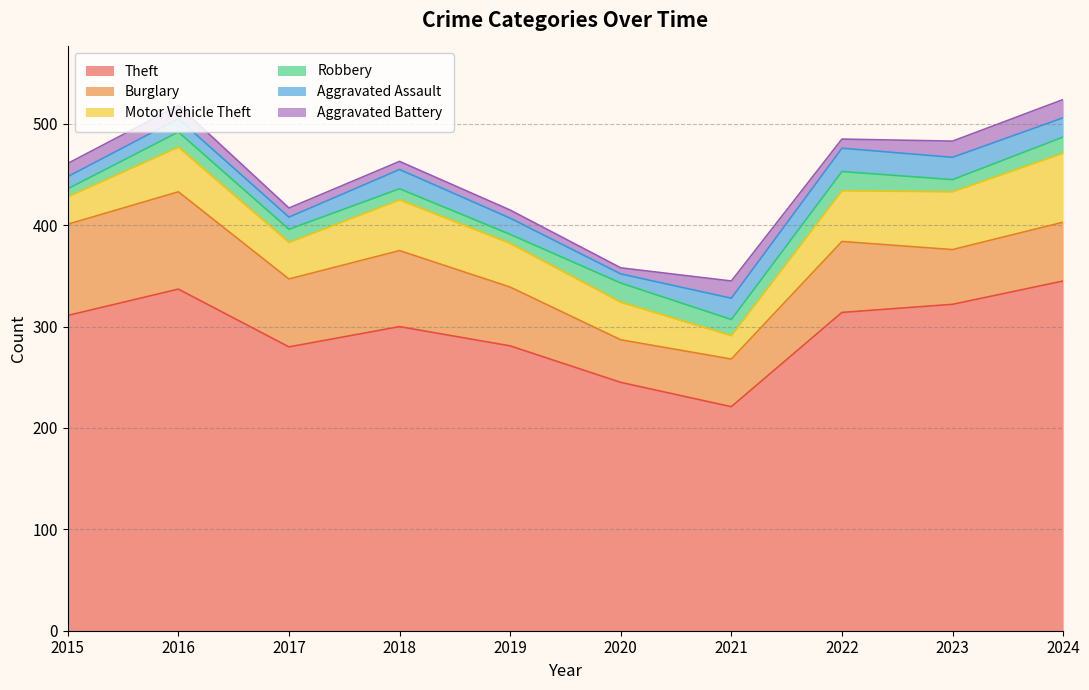

What is the value of the Theft point at the 4th from the left?

300